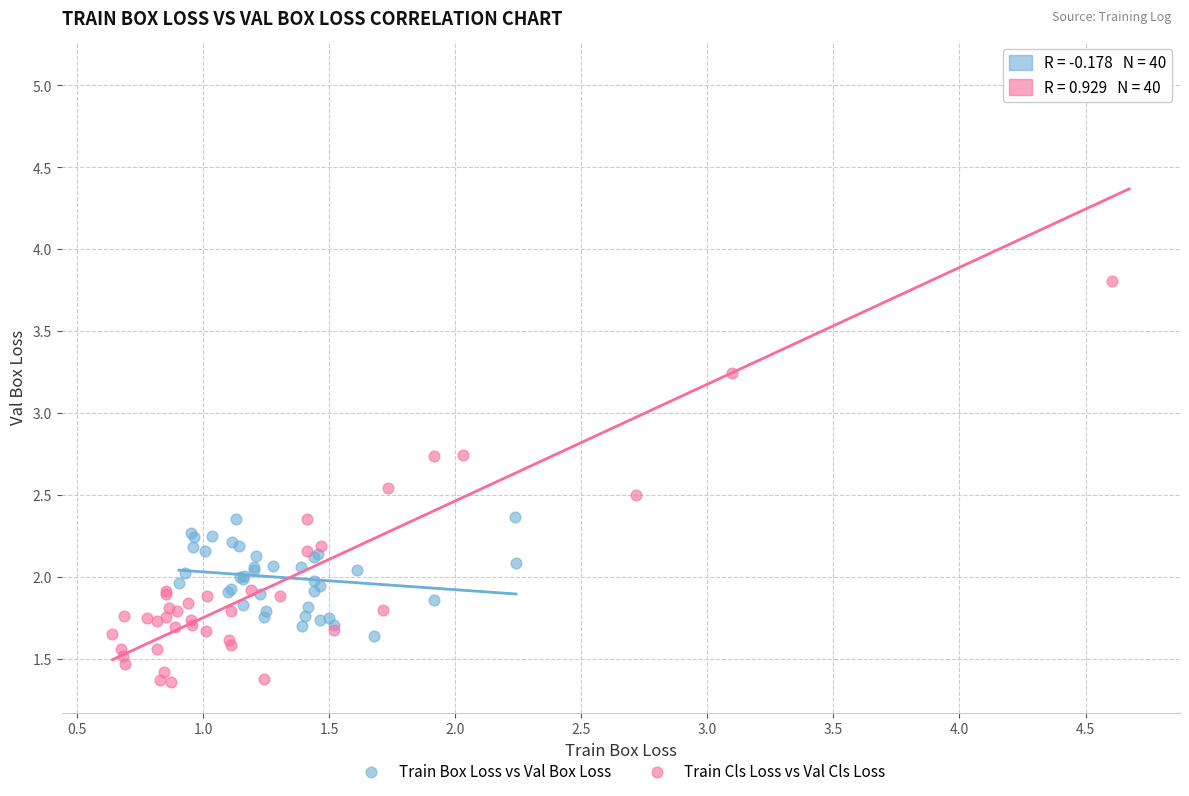

Which series contains the highest Y value?

Train Cls Loss vs Val Cls Loss